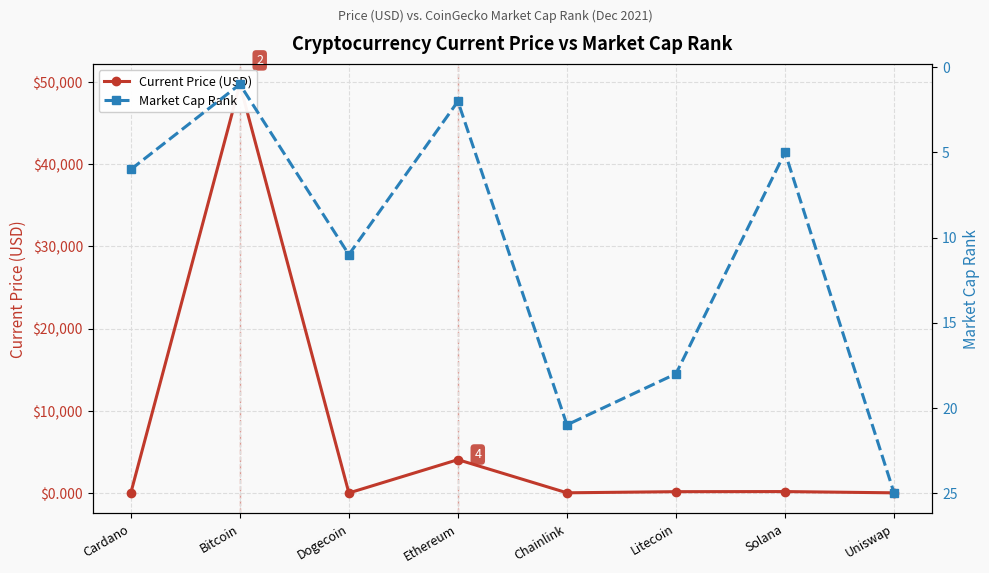

What are all the series names shown in the legend?

Current Price (USD), Market Cap Rank